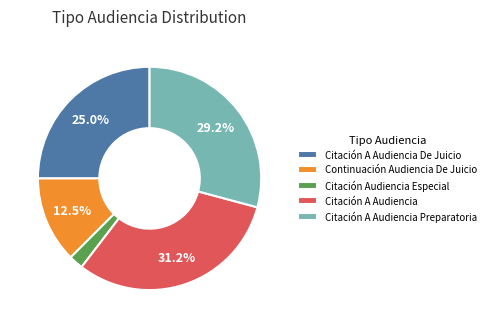

Count the number of slices in the pie.

5